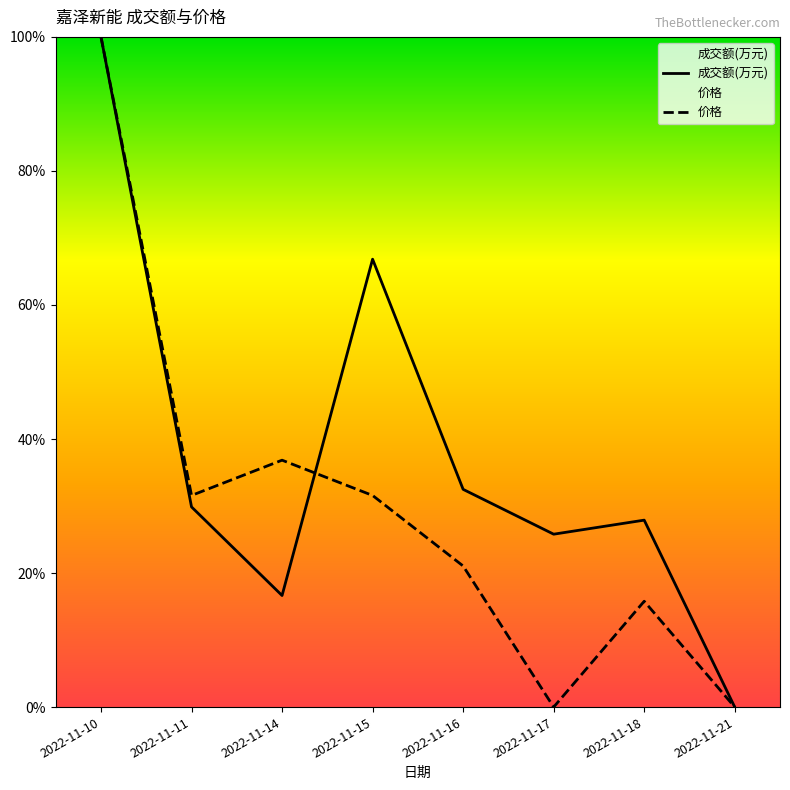

How many categories are shown in the chart?

8